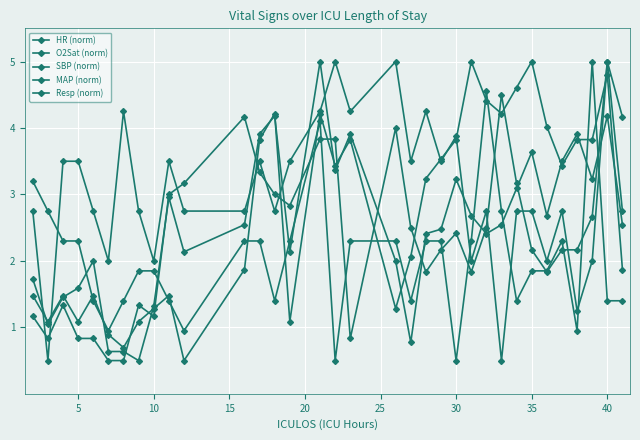

At which category does HR (norm) reach its first local valley?

5